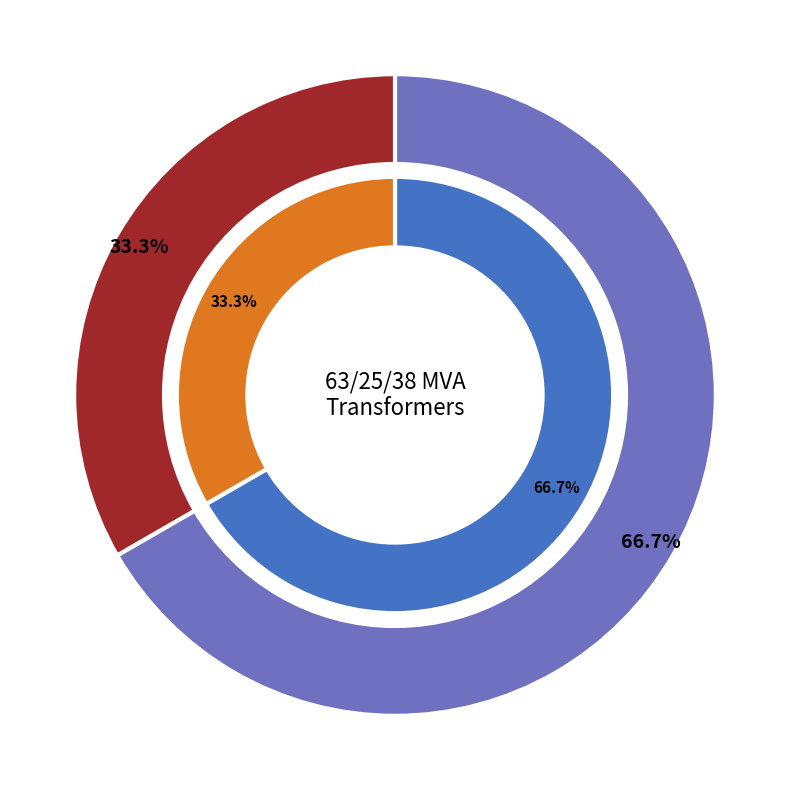

Count the number of slices in the pie.

2